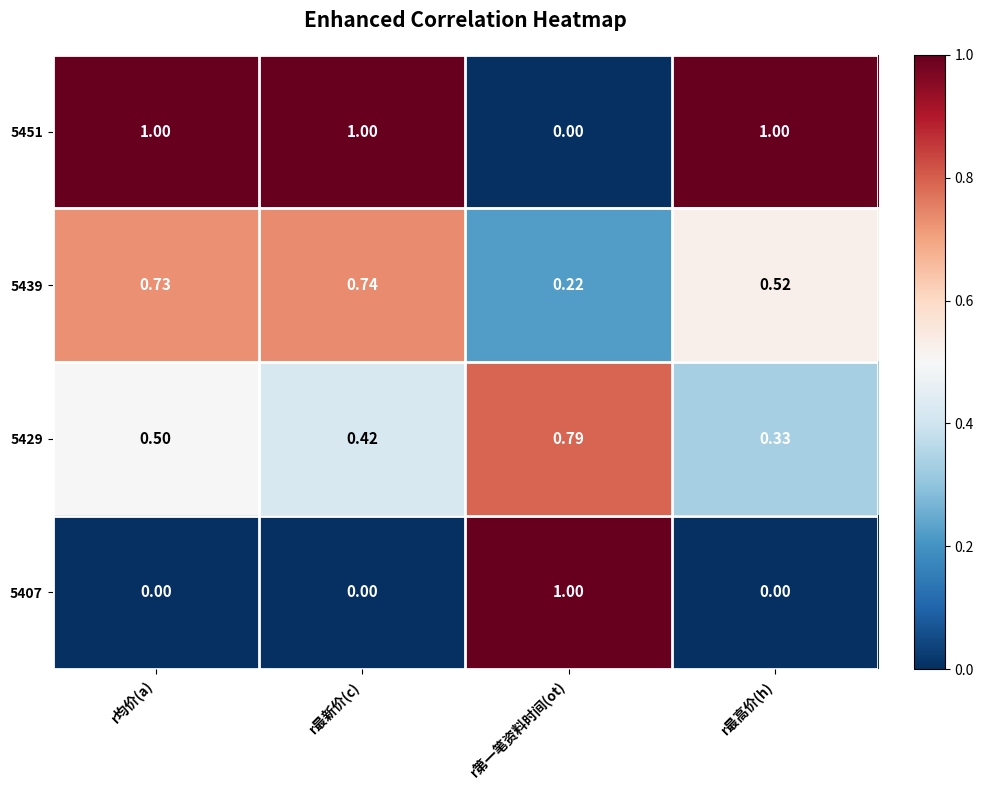

What is the total value across all series at r最高价(h)?

1.9